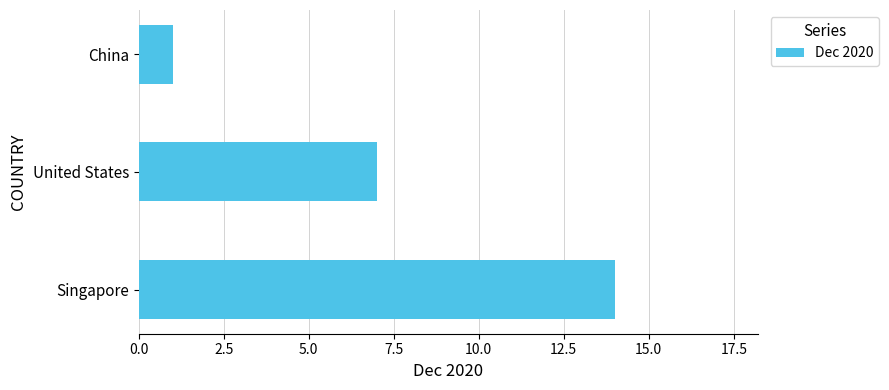

Reading bottom to top, extract all data points from this chart.

Singapore=14	United States=7	China=1